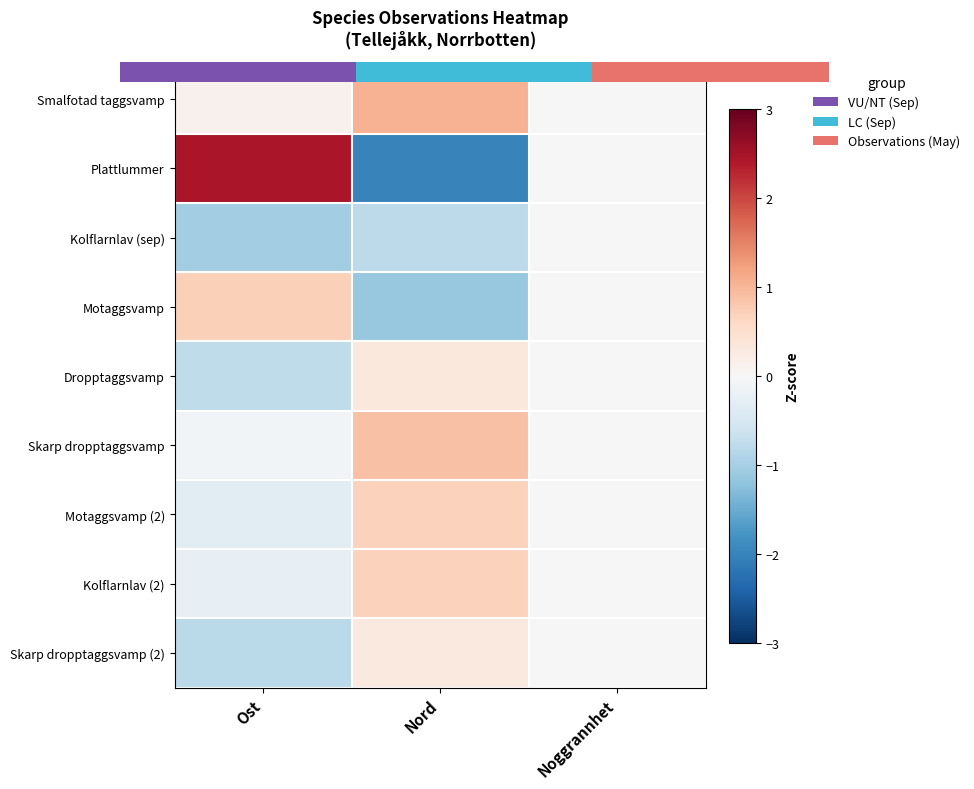

How many series are shown in this chart?

9